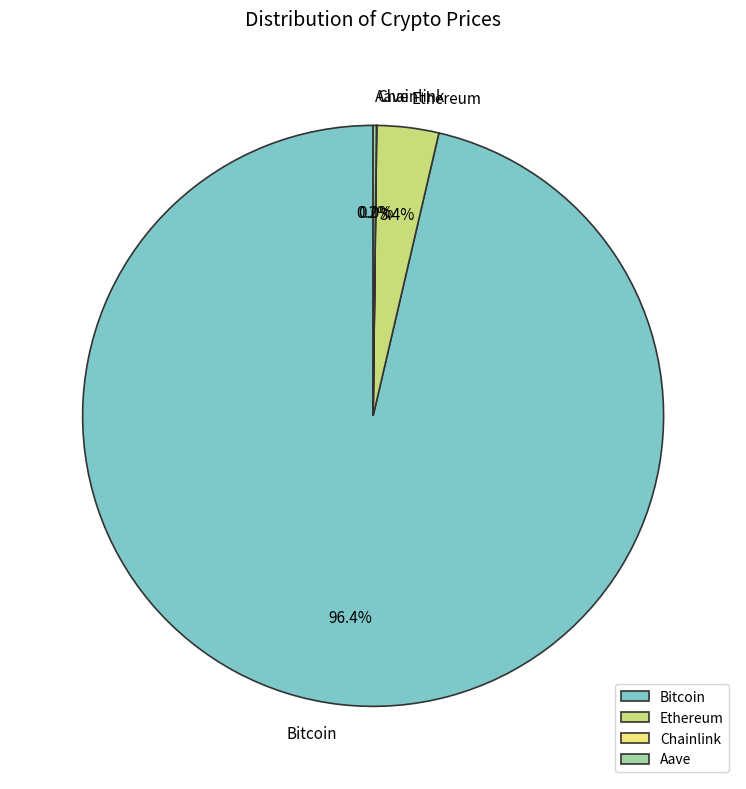

Combined, do Bitcoin and Ethereum account for over 50%?

Yes